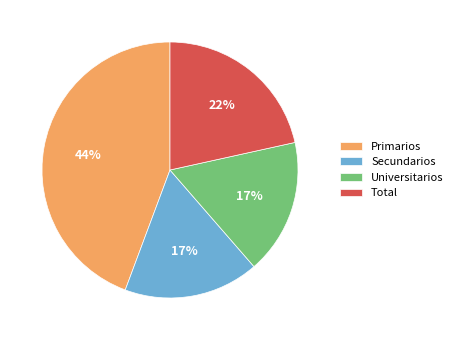

To the nearest percent, what percentage of the pie is Universitarios?

17%